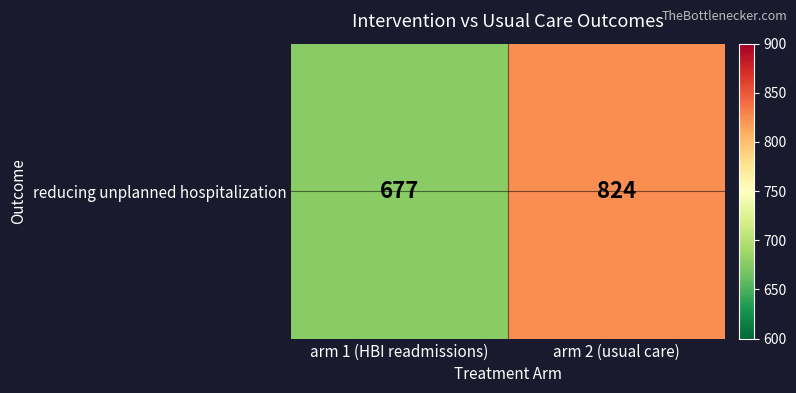

Reading left to right, transcribe all the data shown in this chart.

677	824